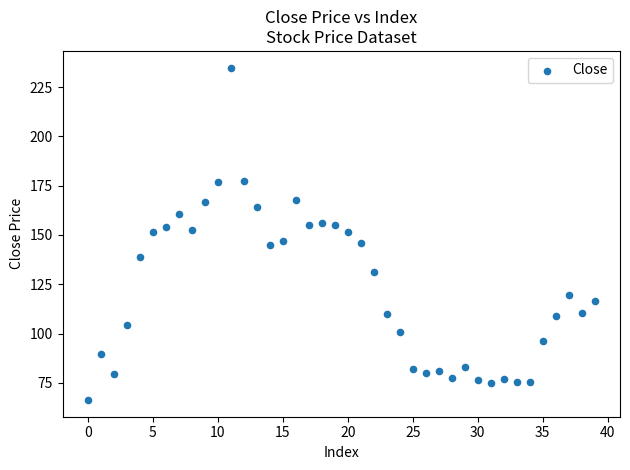

What is the range of Y values (max minus min)?

168.7